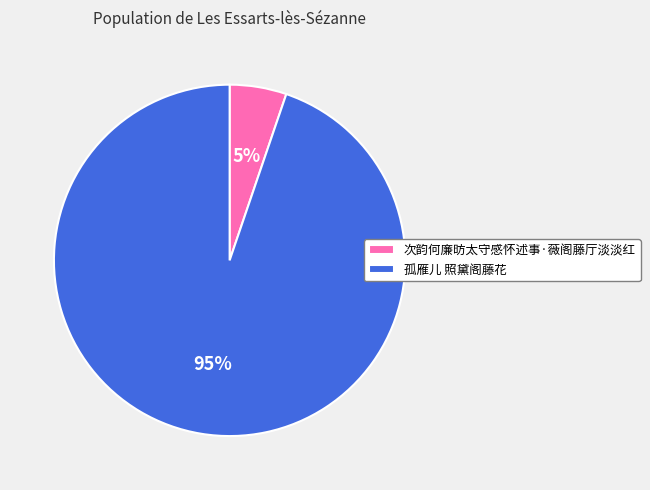

What is the smallest slice in the pie chart?

次韵何廉昉太守感怀述事·薇阁藤厅淡淡红